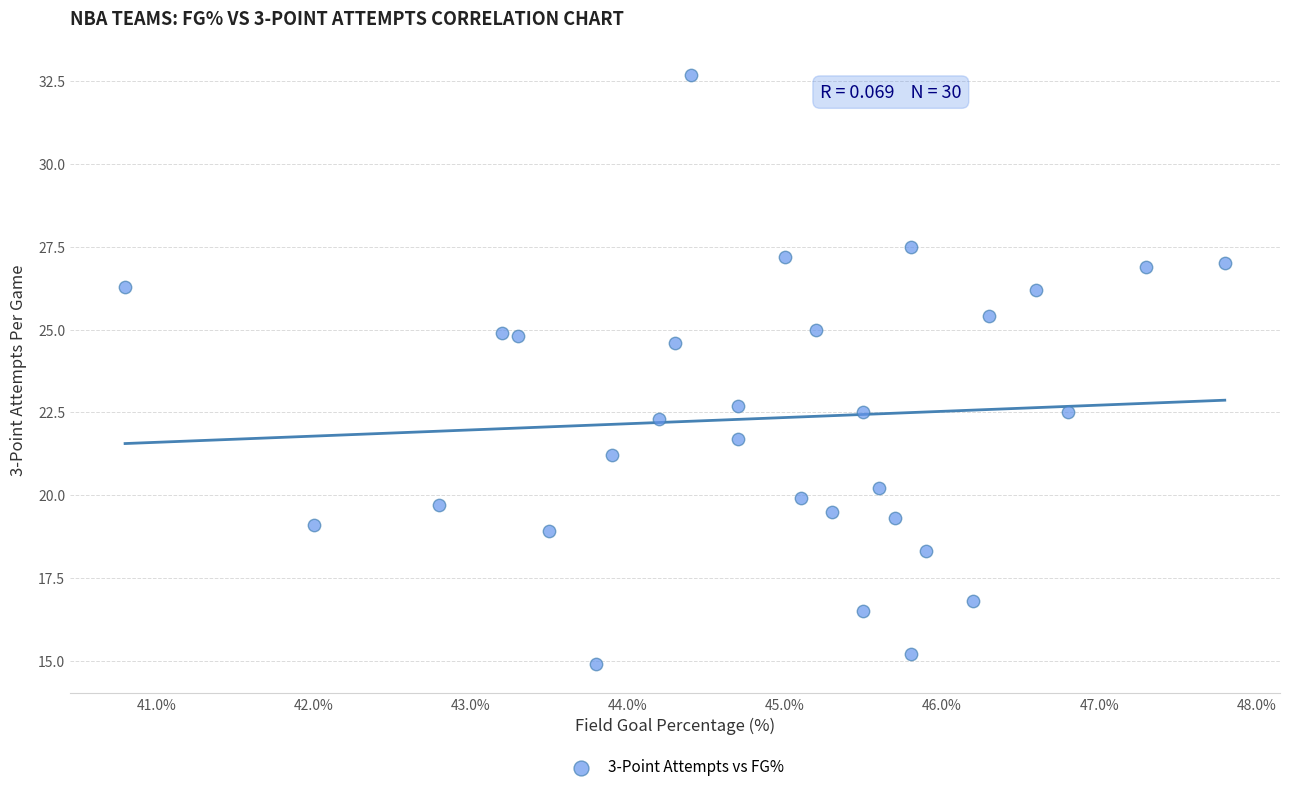

What Y value in the scatter plot is closest to 23?

22.7